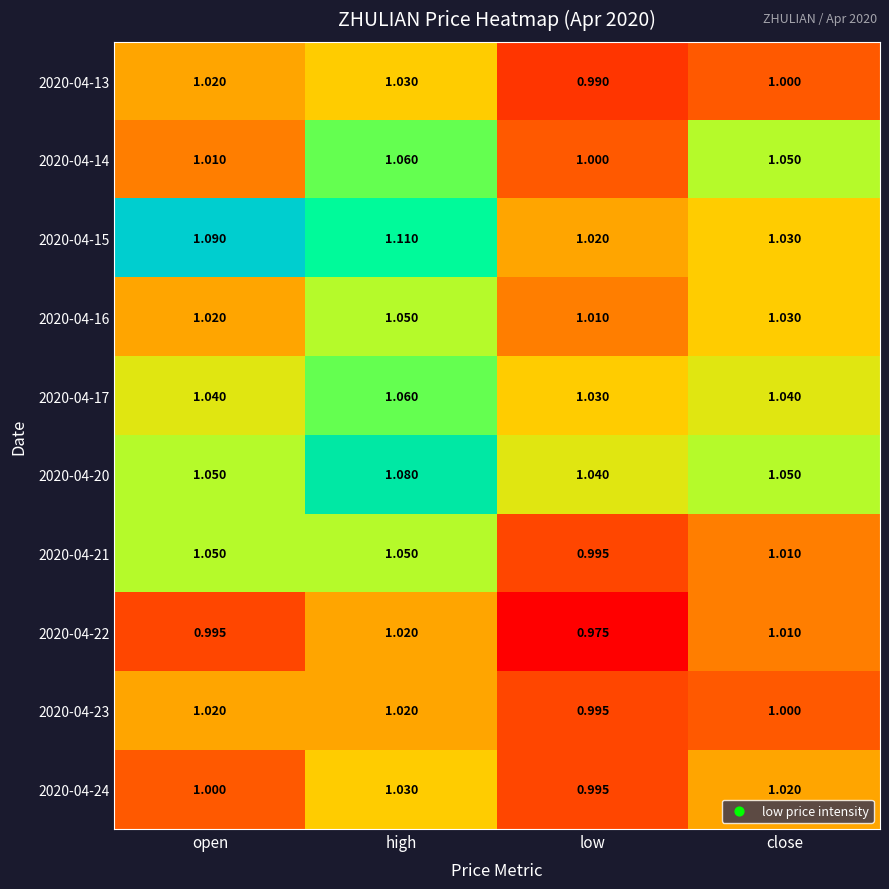

At which category is the sum across all series the highest?

high